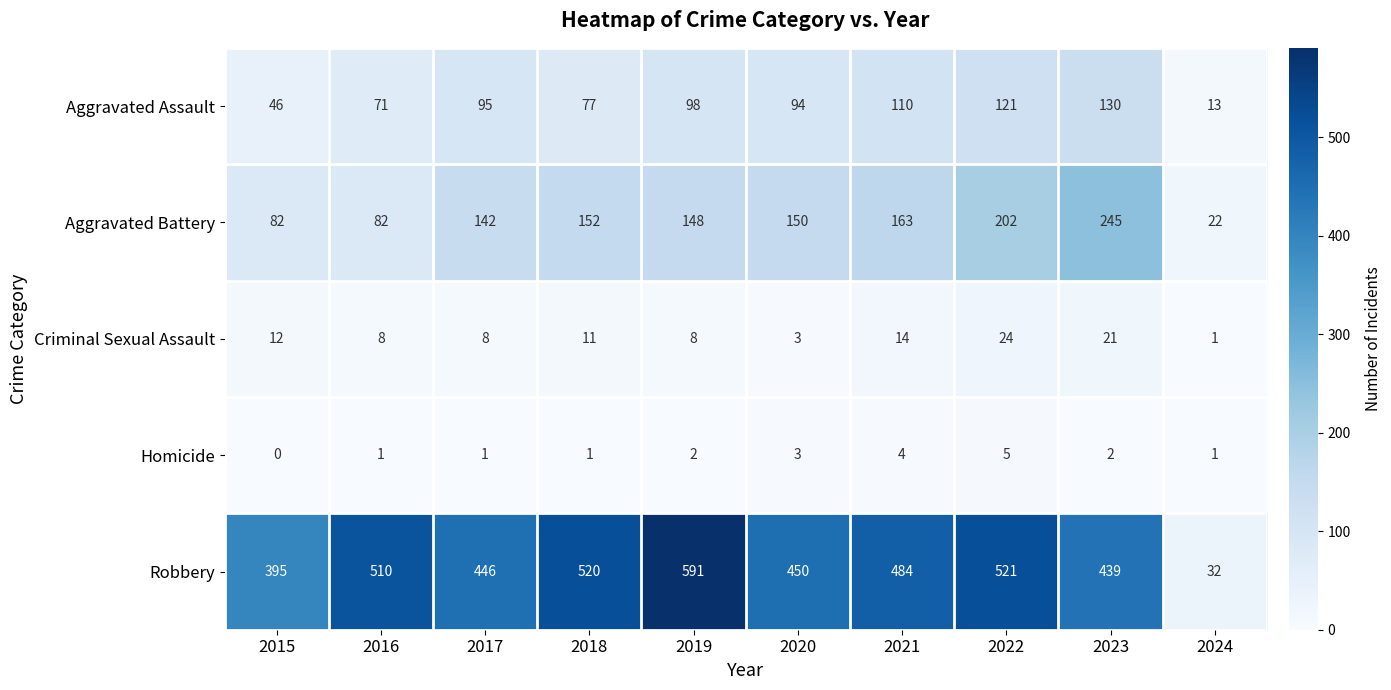

Count the number of data series in this chart.

5